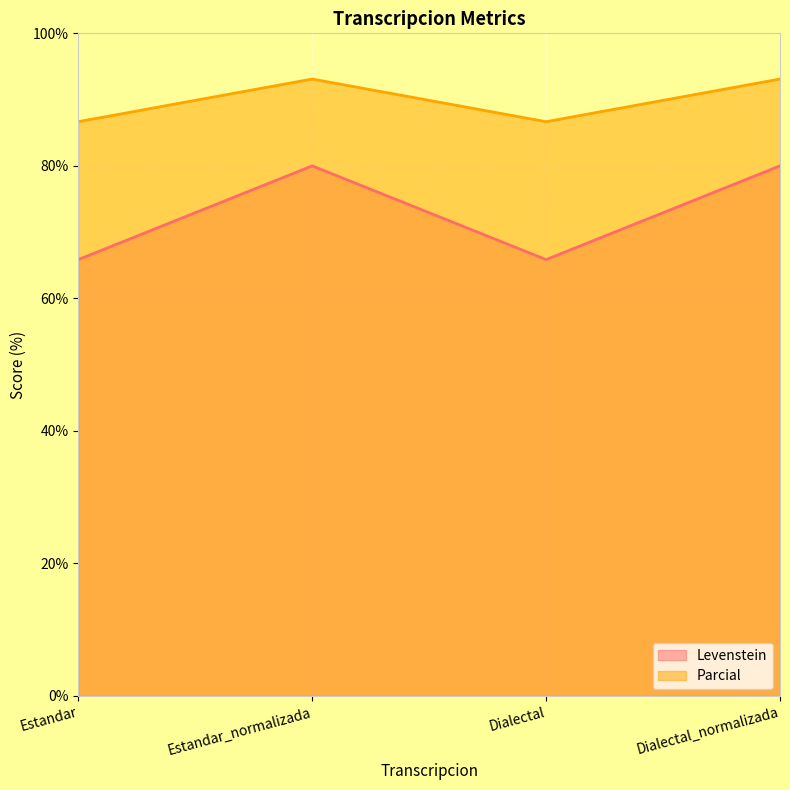

Rank the categories by Parcial value from lowest to highest.

Estandar, Dialectal, Estandar_normalizada, Dialectal_normalizada